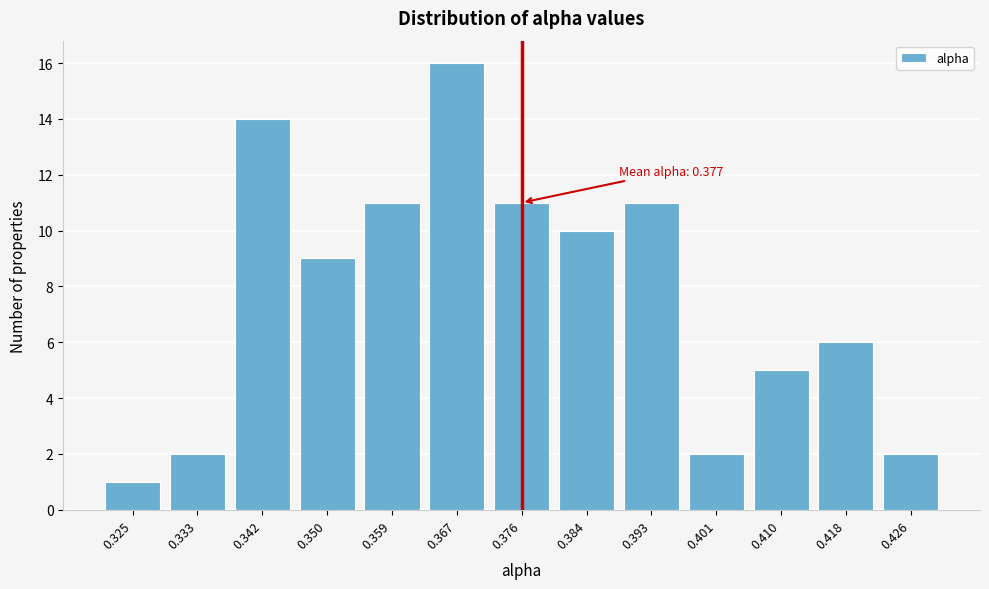

Reading left to right, list all the values displayed in this chart.

1	2	14	9	11	16	11	10	11	2	5	6	2